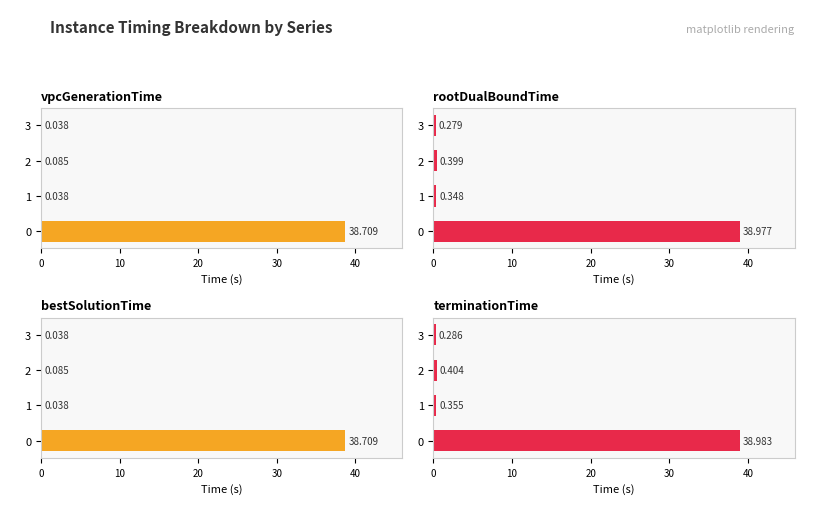

Reading right to left, what are all the values shown in this chart?

vpcGenerationTime: 0.0	0.1	0.0	38.7
rootDualBoundTime: 0.3	0.4	0.3	39.0
bestSolutionTime: 0.0	0.1	0.0	38.7
terminationTime: 0.3	0.4	0.4	39.0